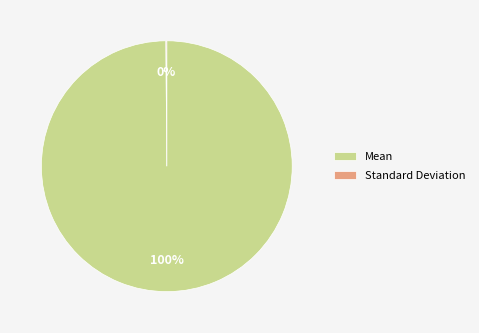

To the nearest percent, what portion does Mean represent?

100%